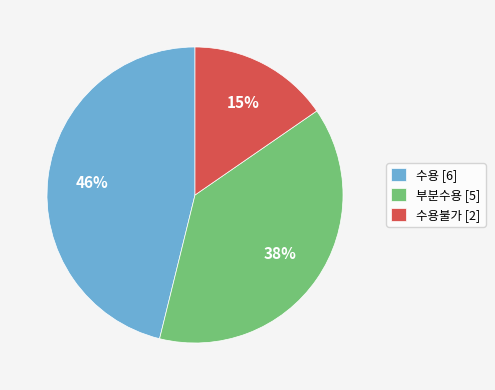

Is it true that 수용 [6] is 39% of the pie?

False